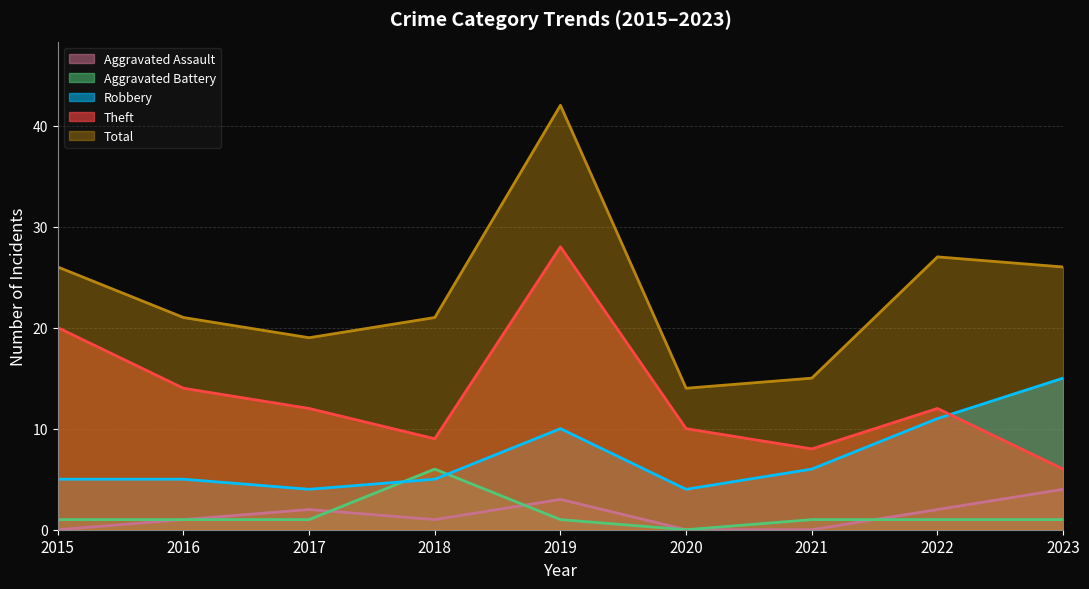

What is the difference between the Total values at 2017 and 2018?

2